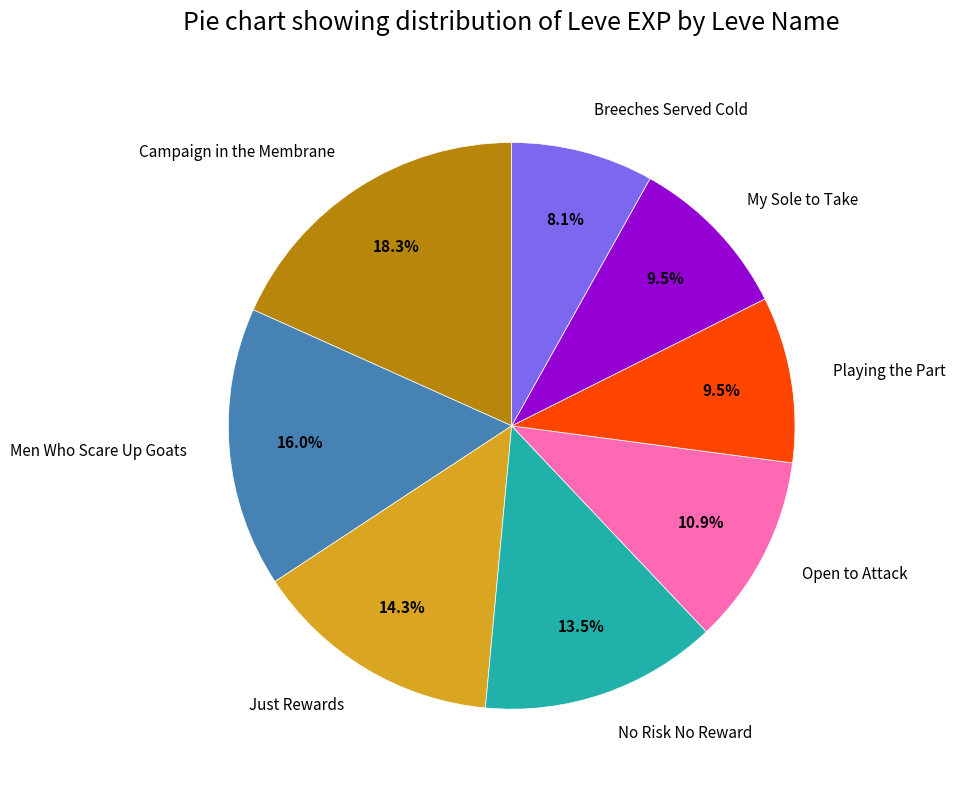

How much of the chart is everything except Breeches Served Cold?

91.9%